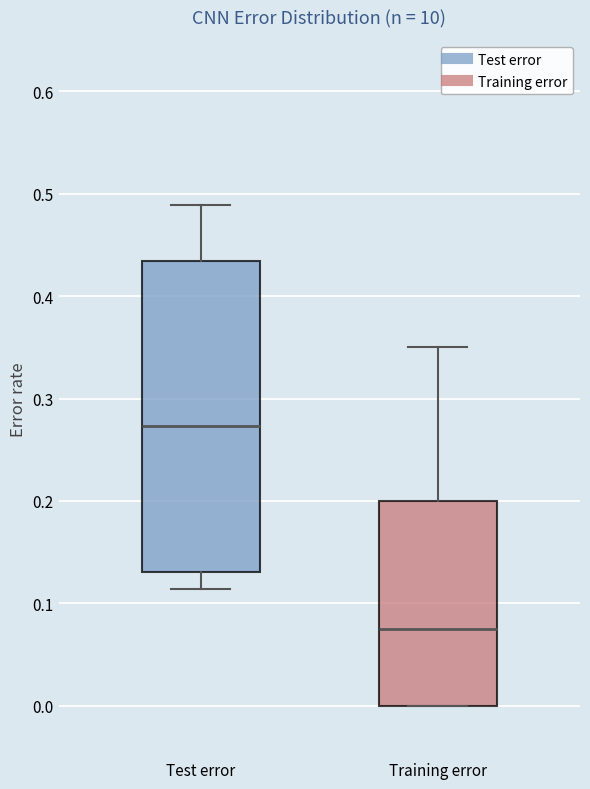

Which box's median line is the highest?

Test error